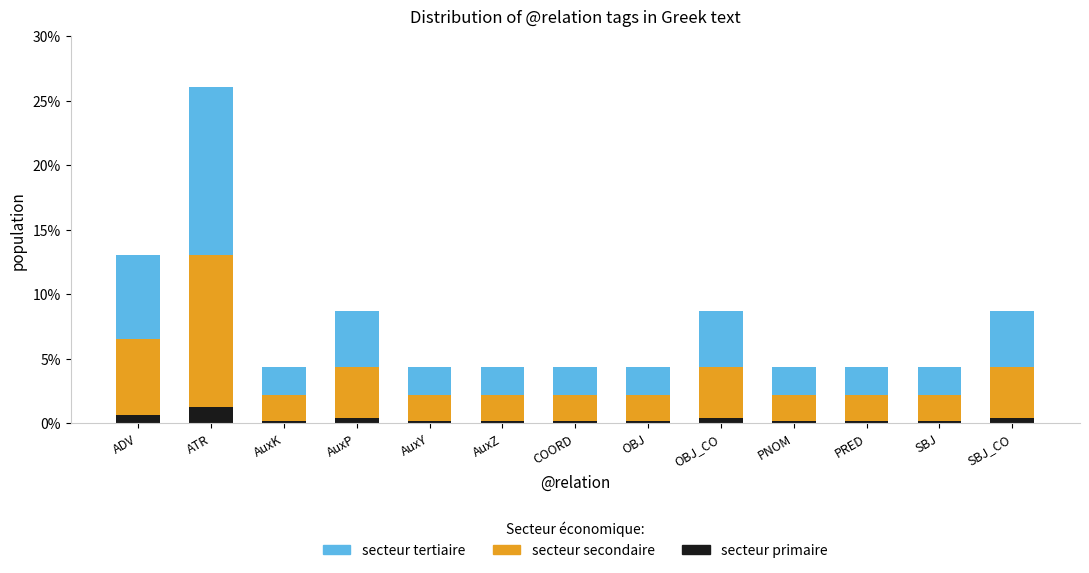

What position from the right is AuxZ?

8